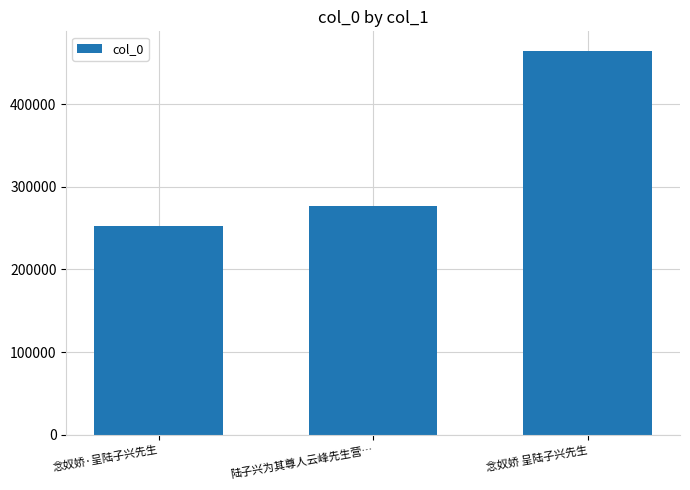

List the labels in order of value, largest first.

念奴娇 呈陆子兴先生, 陆子兴为其尊人云峰先生营…, 念奴娇·呈陆子兴先生